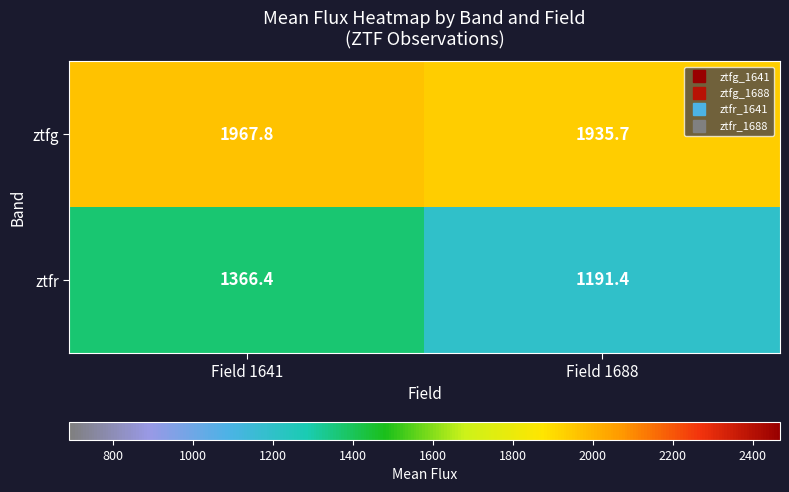

Which series has the largest range (max minus min)?

ztfr